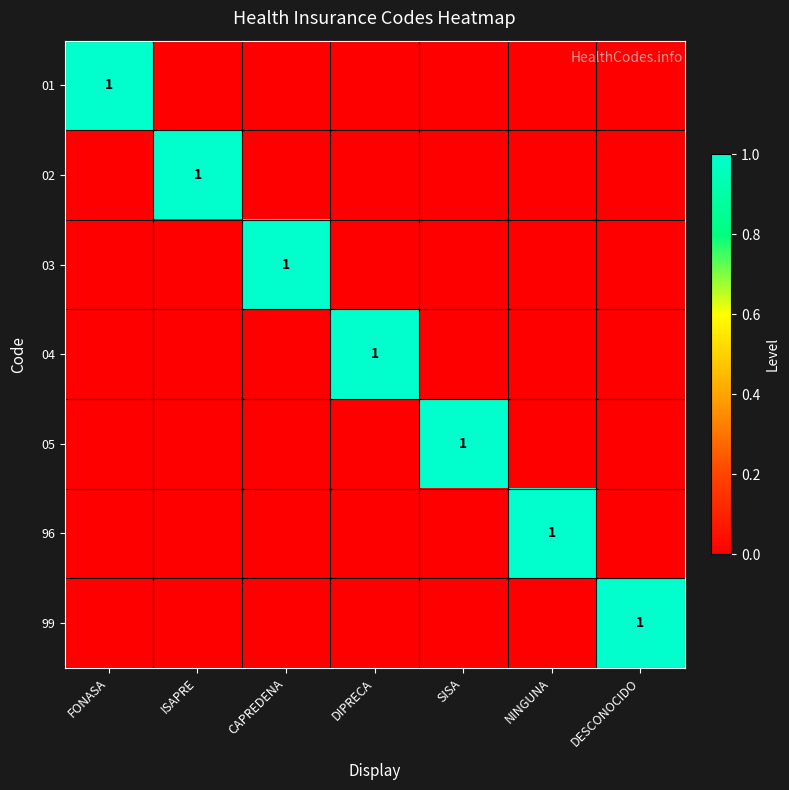

The value of 01 at FONASA is 1. True or false?

True